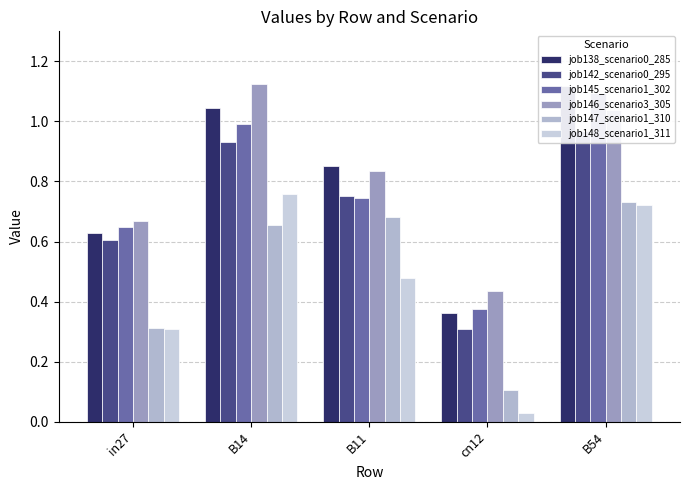

Which series has the largest total across all categories?

job146_scenario3_305